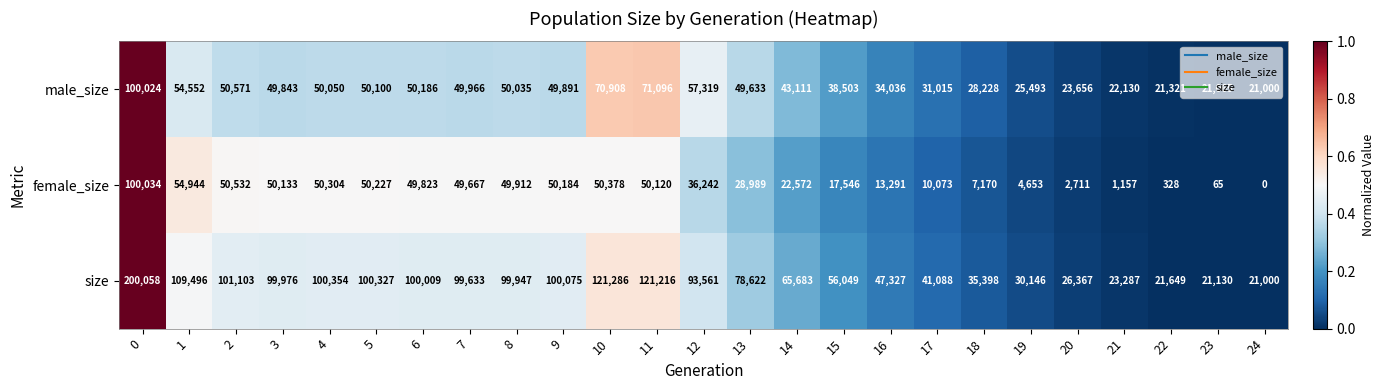

What is the difference between the maximum and second lowest values in the male_size series?

78959